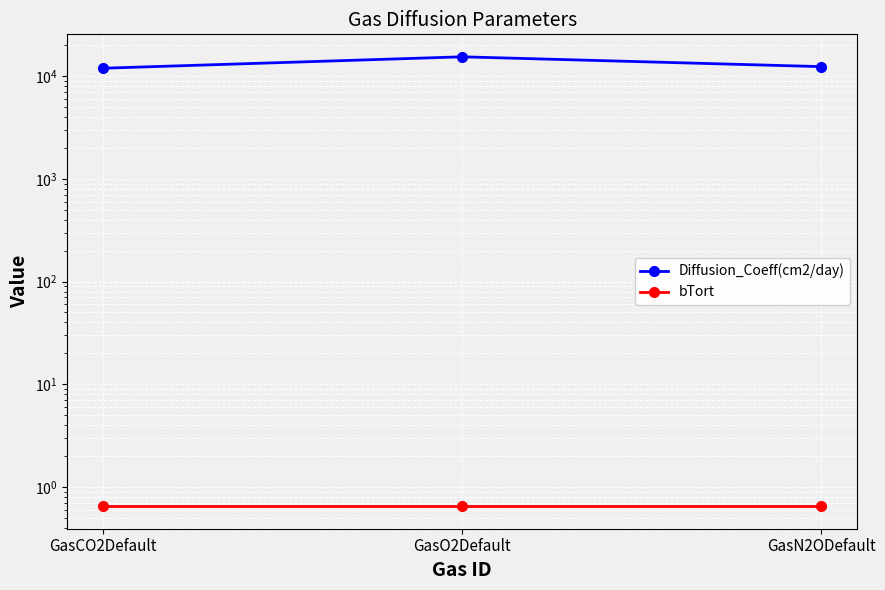

What is the highest value of the bTort series?

0.7